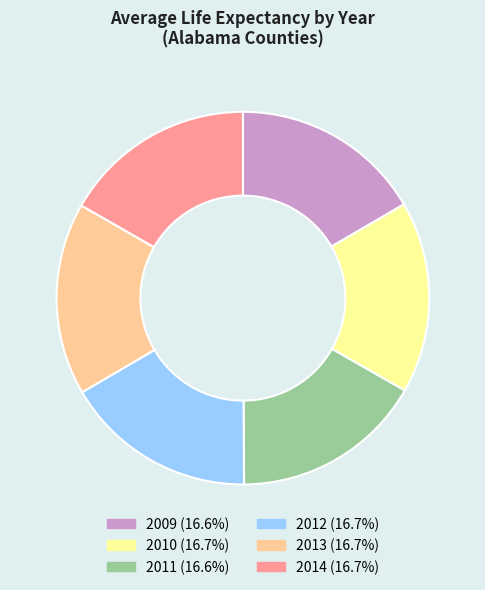

Is the sum of 2011 and 2012 greater than half?

No